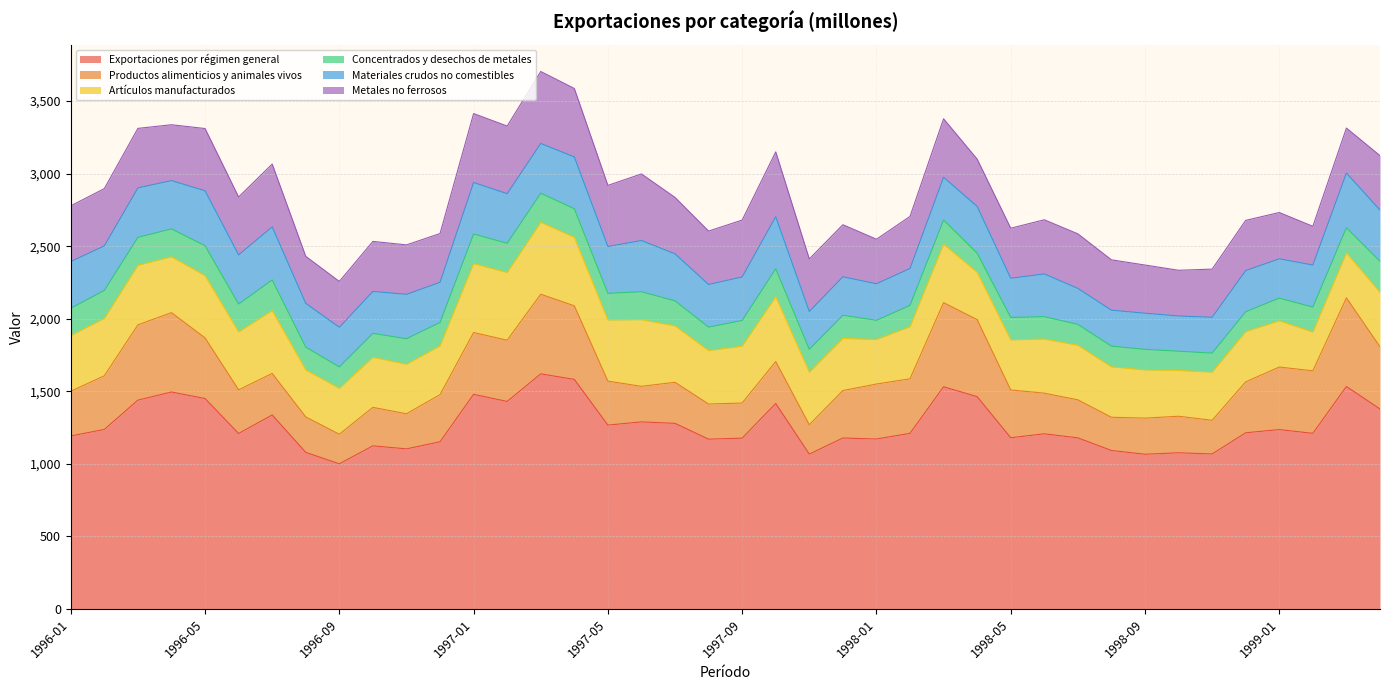

What is the sum of all Artículos manufacturados values?

15035